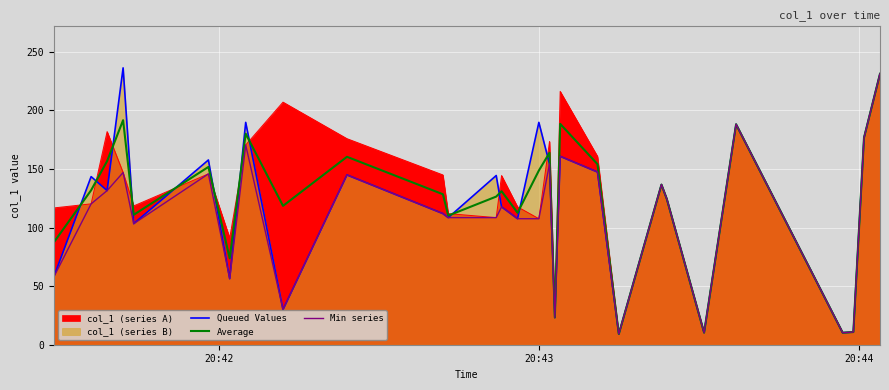

How many interior local valleys does the Average series have?

9